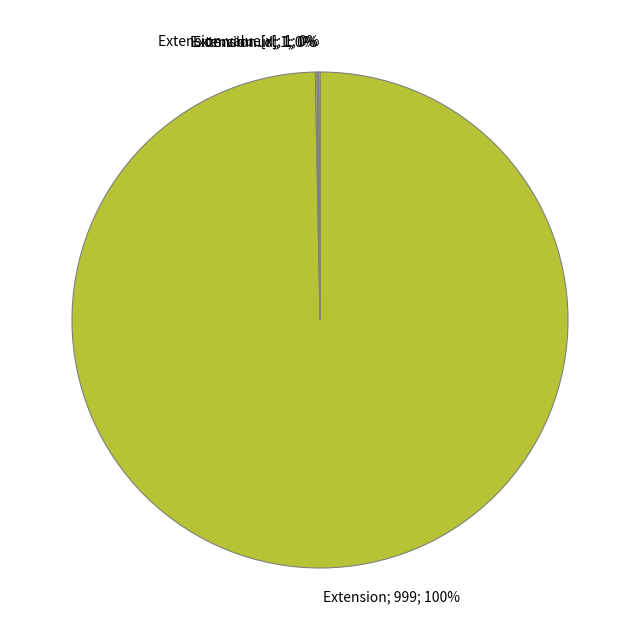

True or false: Extension; 999; 100% accounts for 93% of the total.

False